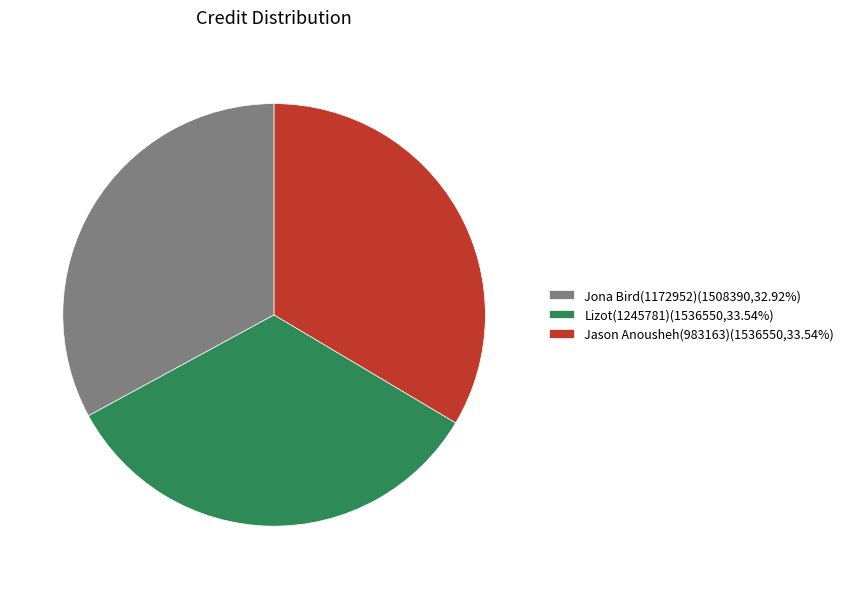

Approximately how many times larger is the value at Jona Bird(1172952)(1508390,32.92%) compared to Lizot(1245781)(1536550,33.54%)?

1.0